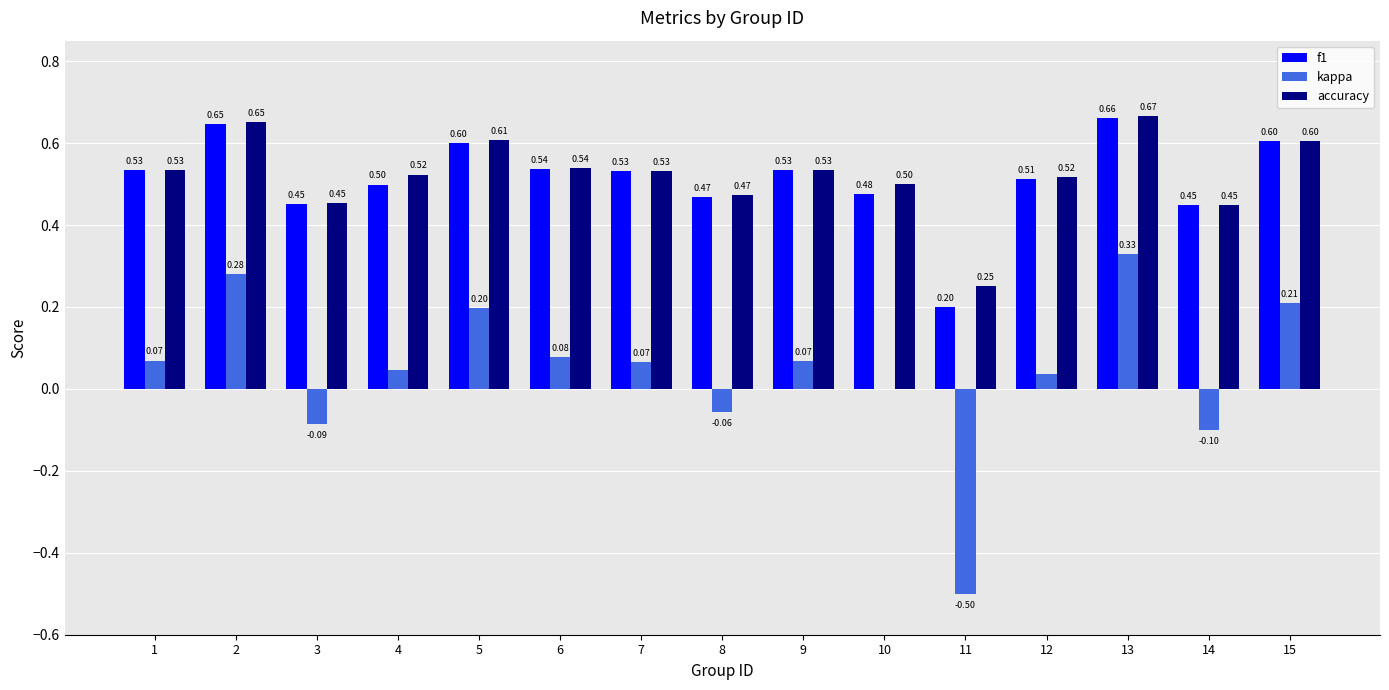

Between 2 and 11, which series saw the biggest shift?

kappa